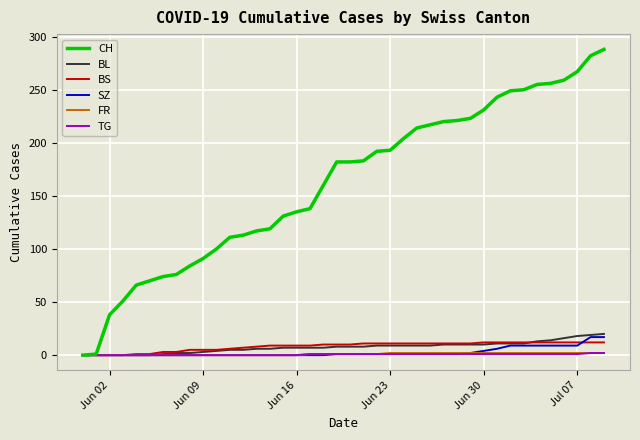

Which series has the largest range (max minus min)?

CH